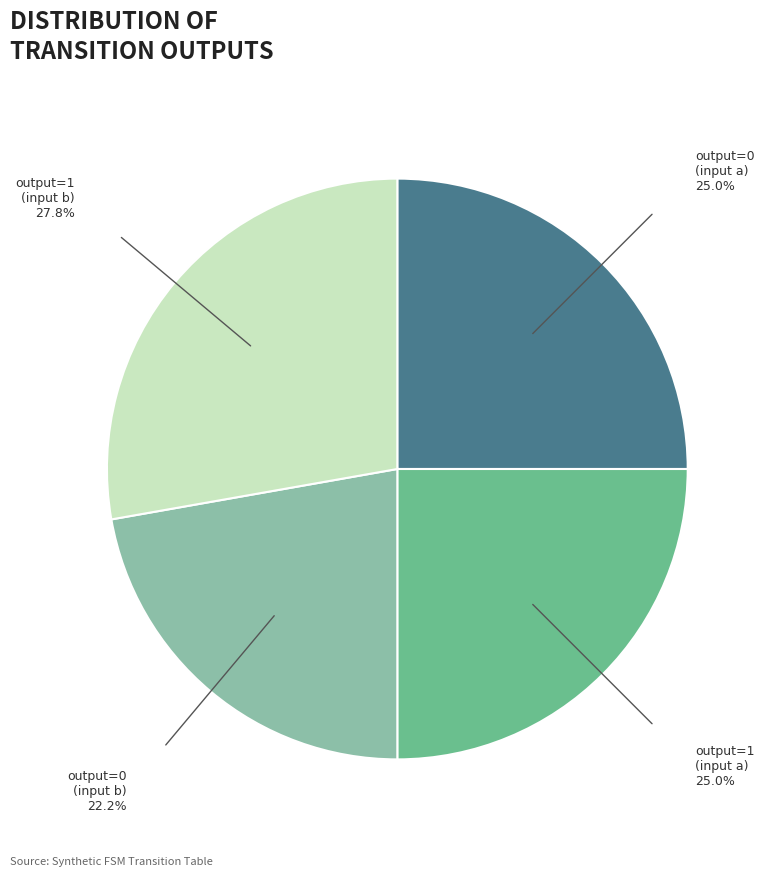

Does any single category account for the majority?

No